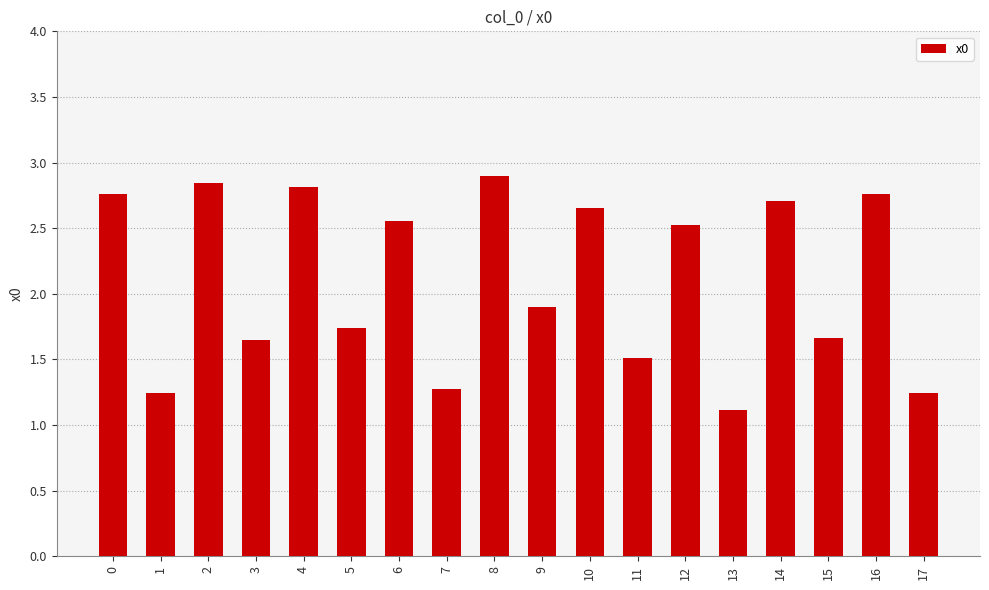

Count the number of categories in the chart.

18